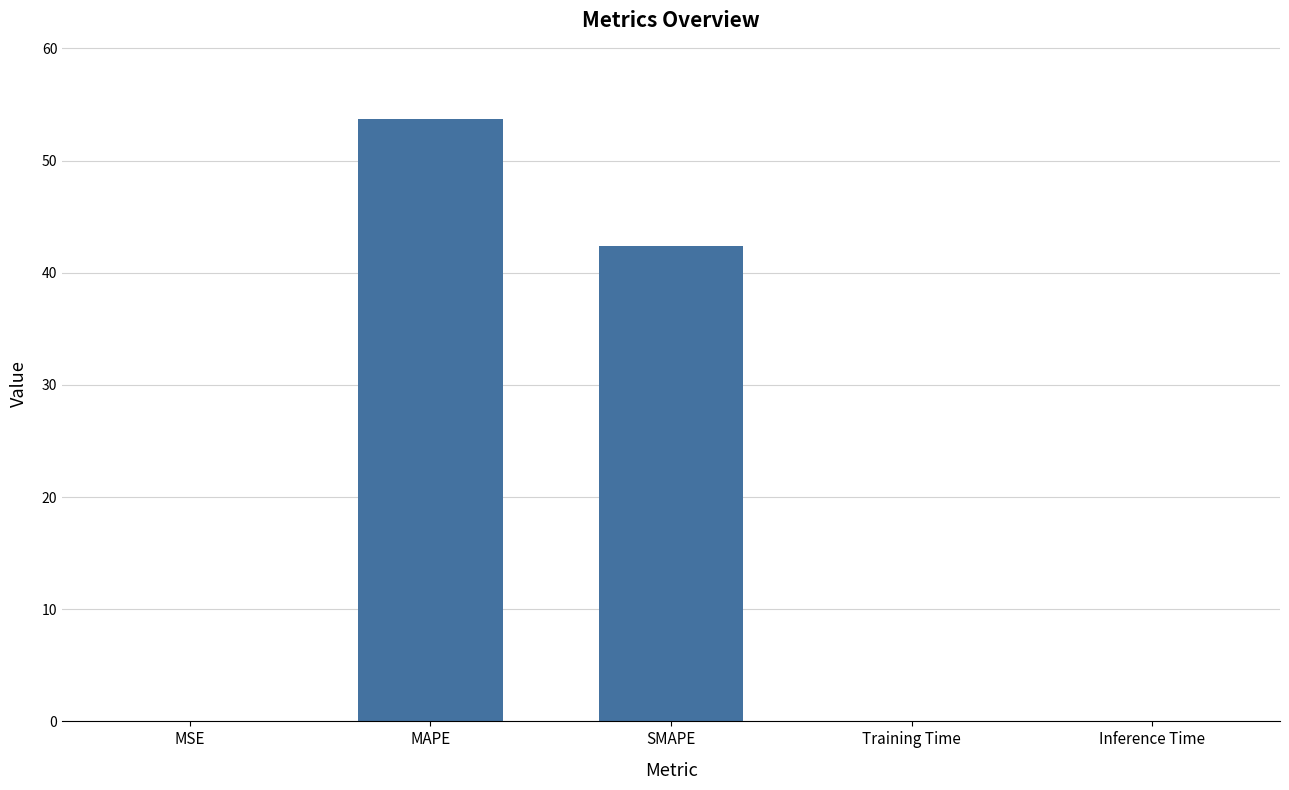

The value at MSE is 0.0. True or false?

True